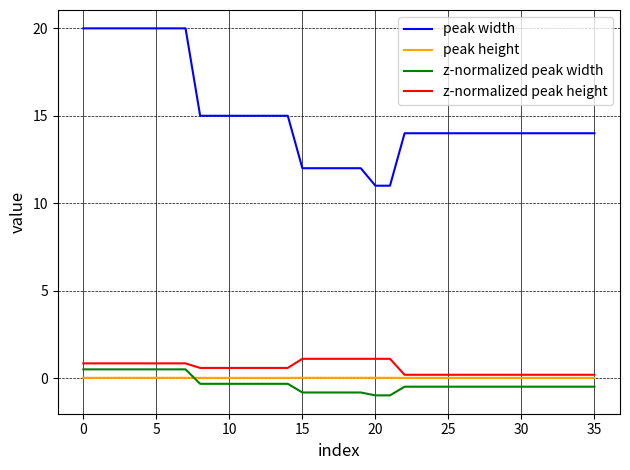

What is the highest value of the z-normalized peak width series?

0.5